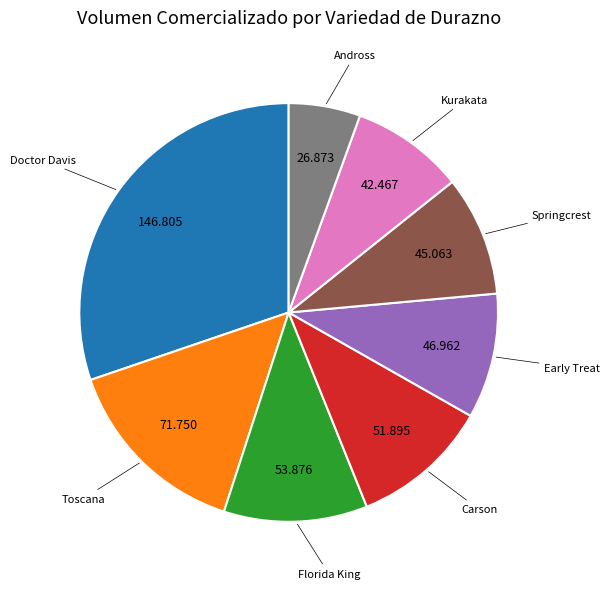

Is there a majority slice in this chart?

No